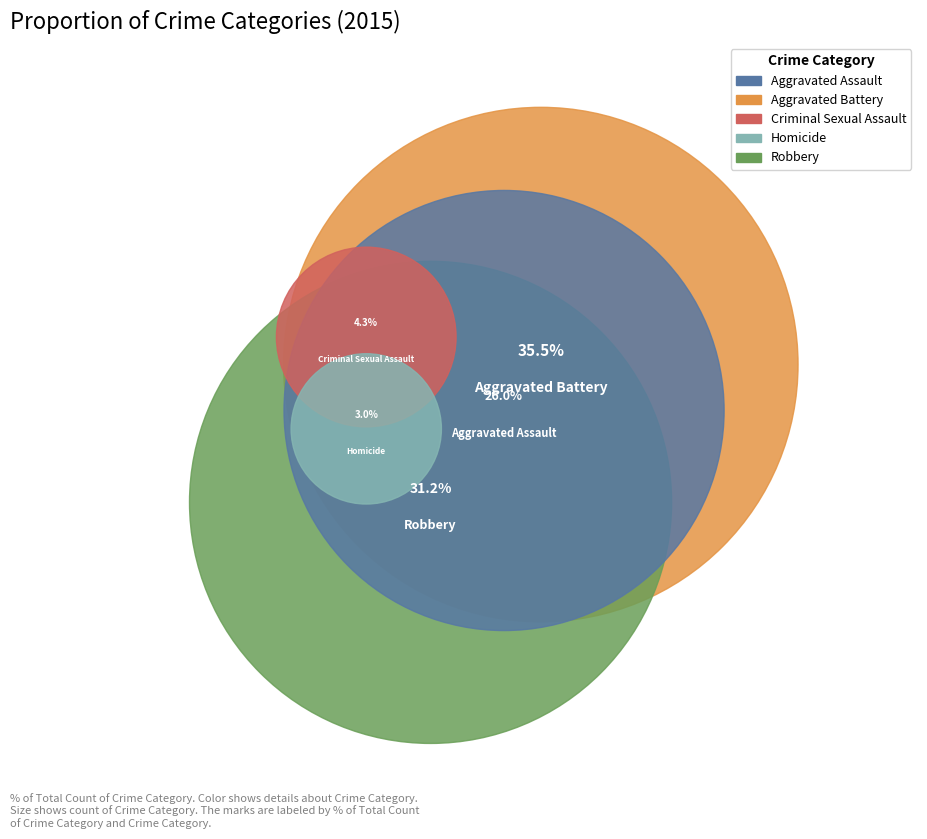

To the nearest percent, what portion does Aggravated Battery represent?

35%